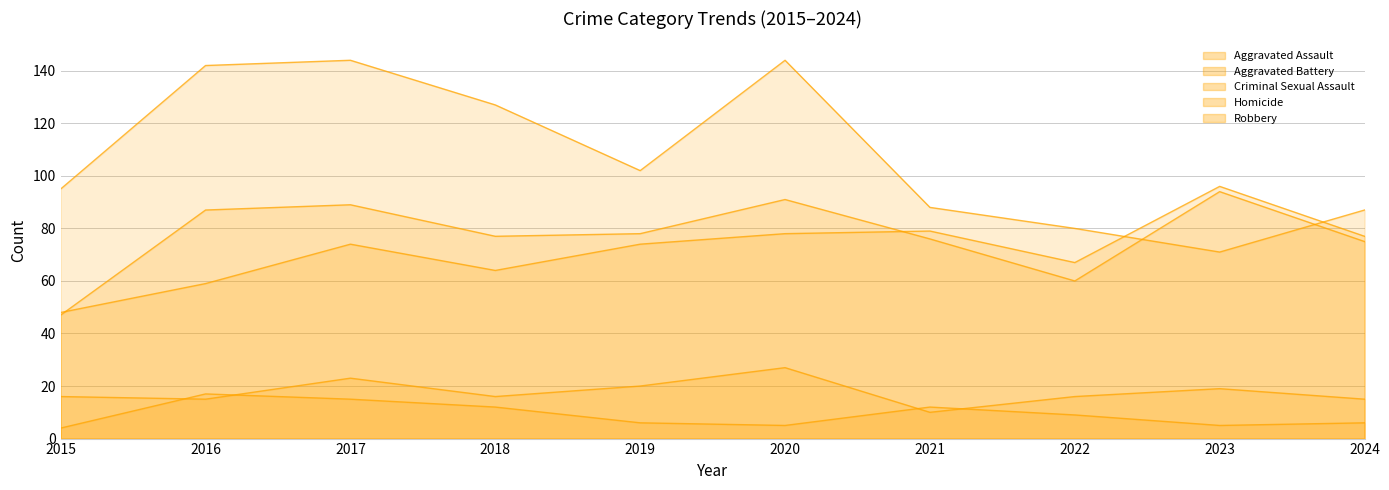

Is the value of Homicide at 2023 greater than the value of Criminal Sexual Assault at 2024?

No